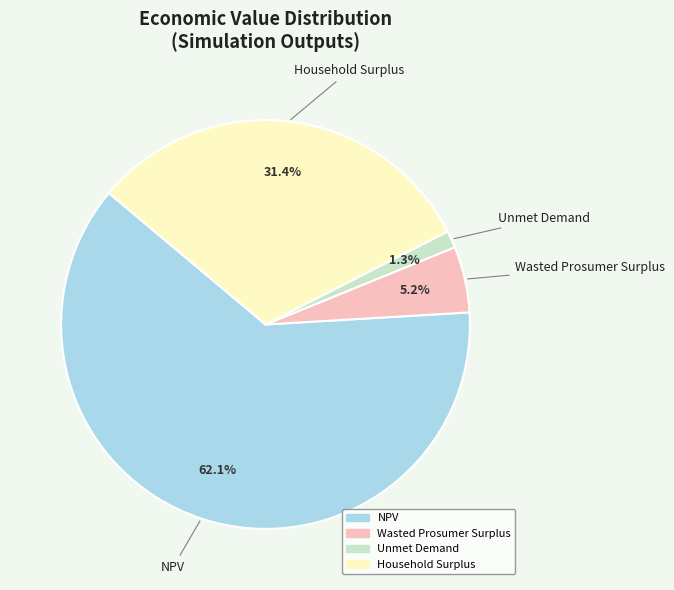

To the nearest percent, what percentage of the pie is Wasted Prosumer Surplus?

5%